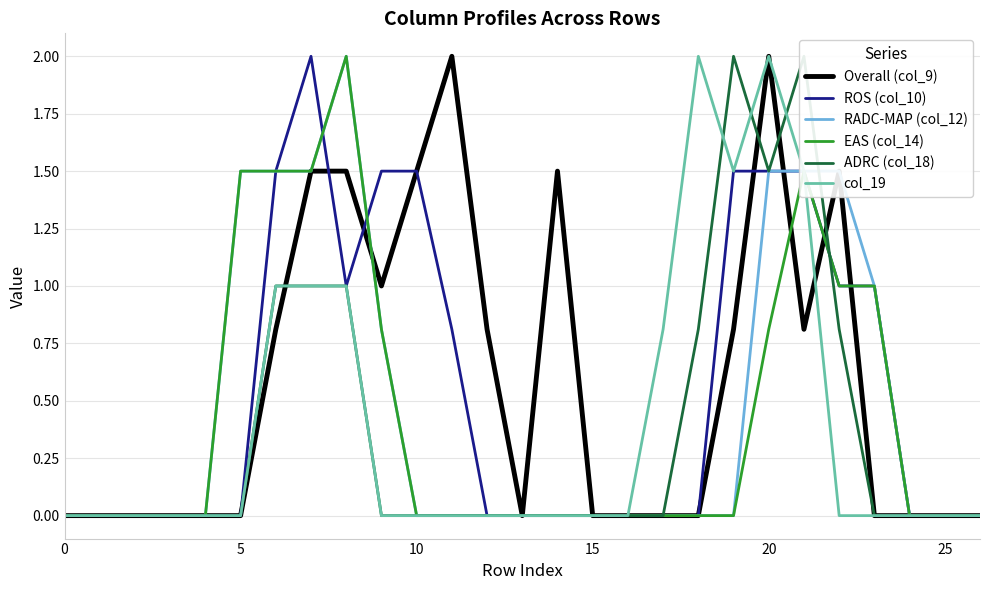

Which series has the largest total across all categories?

Overall (col_9)